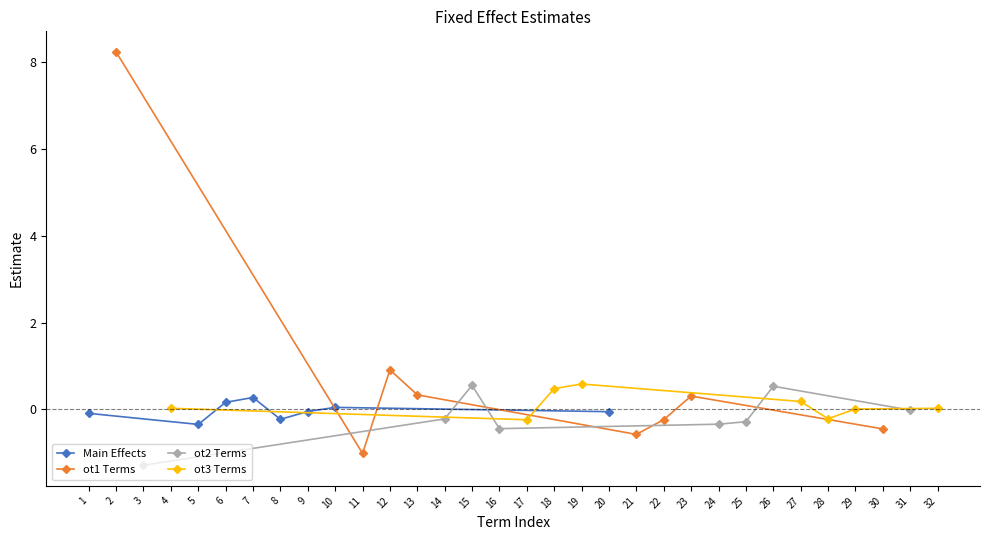

Which series has the largest total across all categories?

ot1 Terms